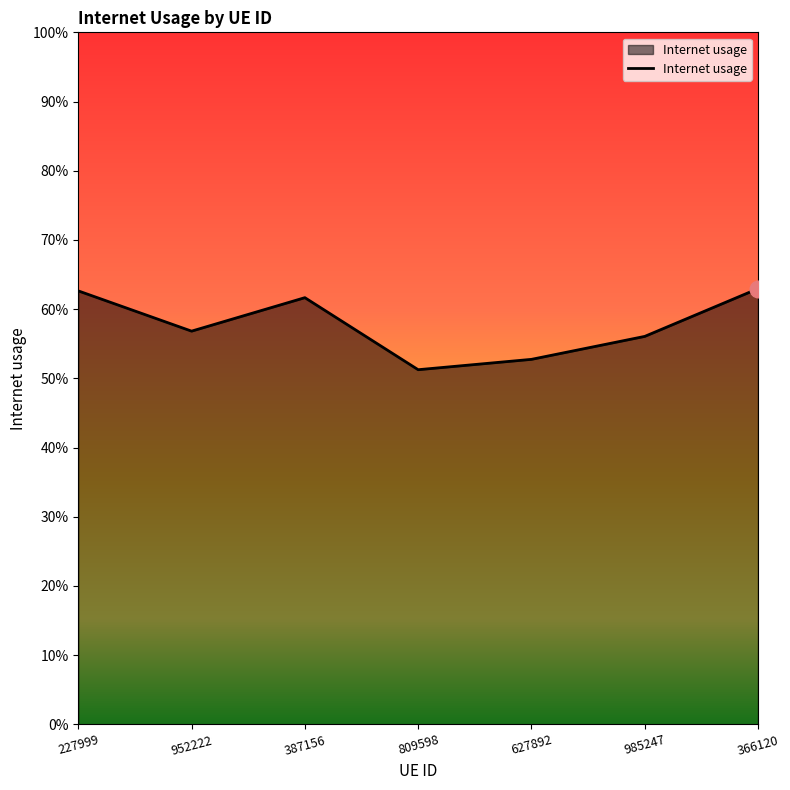

Is this an area chart (filled region under the line)?

Yes